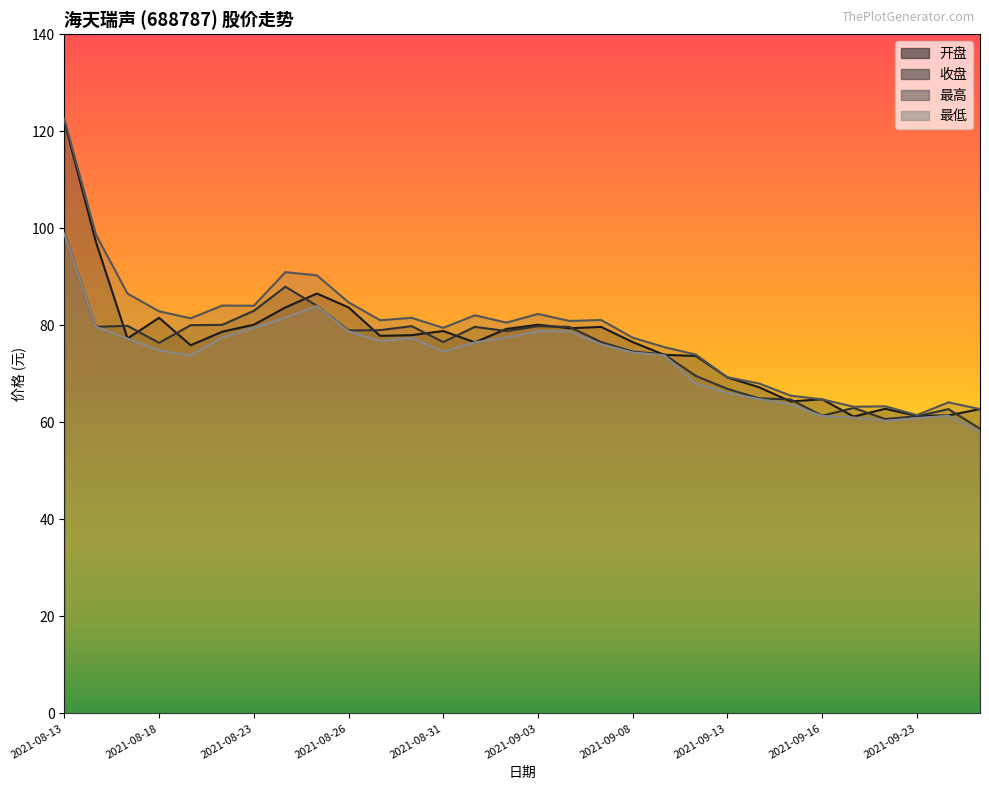

What is the label of the 11th point from the left?

2021-08-27